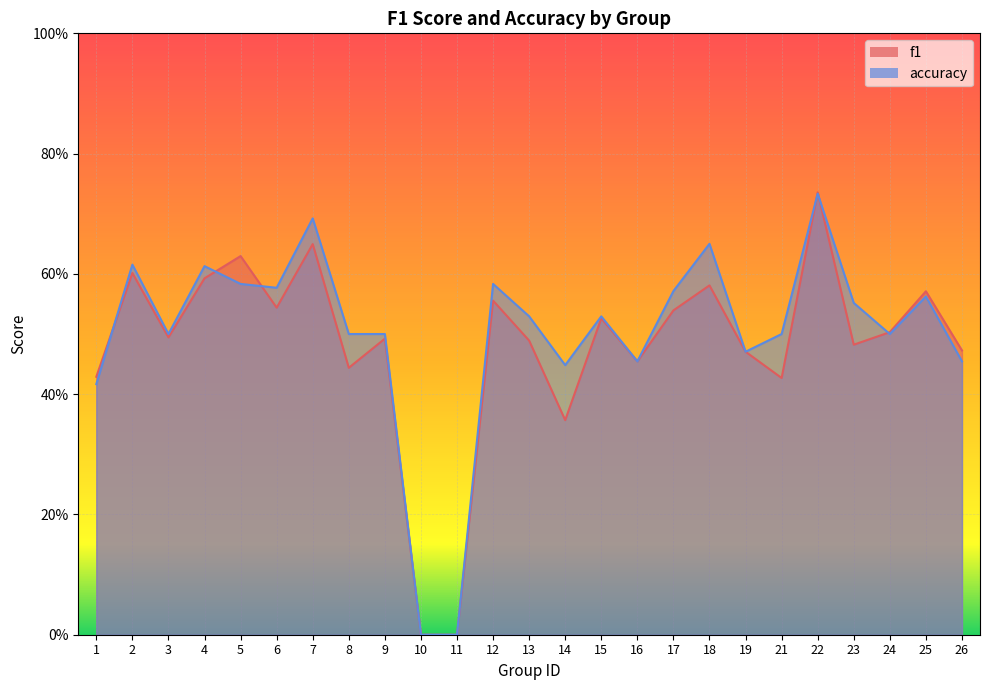

What is the value of the accuracy point at the 3rd from the left?

0.5